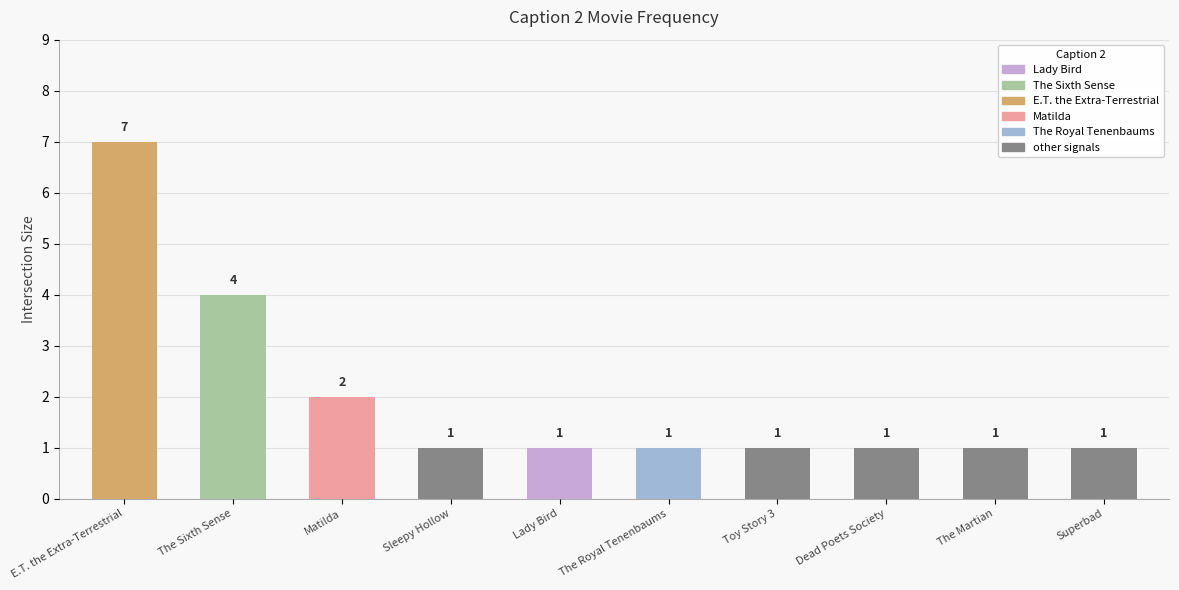

What is the maximum value shown in the chart?

7